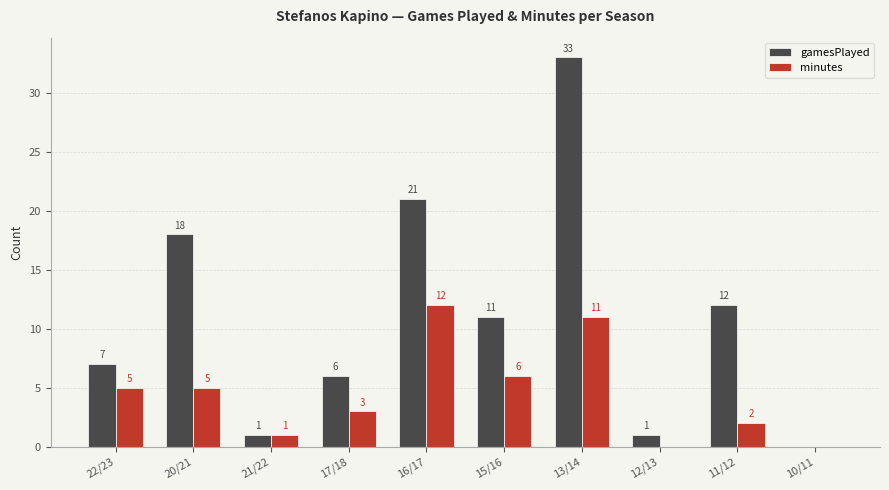

Which series has the largest total across all categories?

gamesPlayed